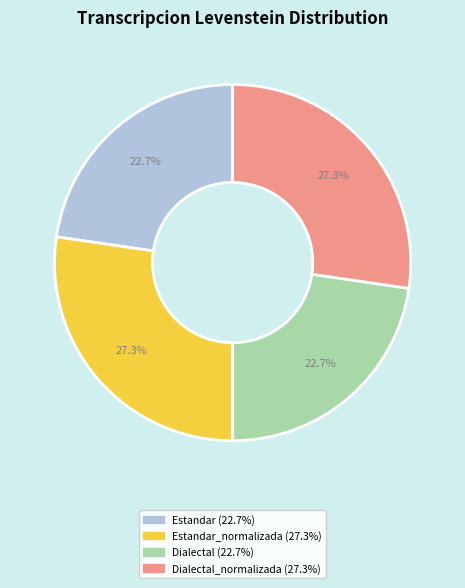

How many slices are in this pie chart?

4